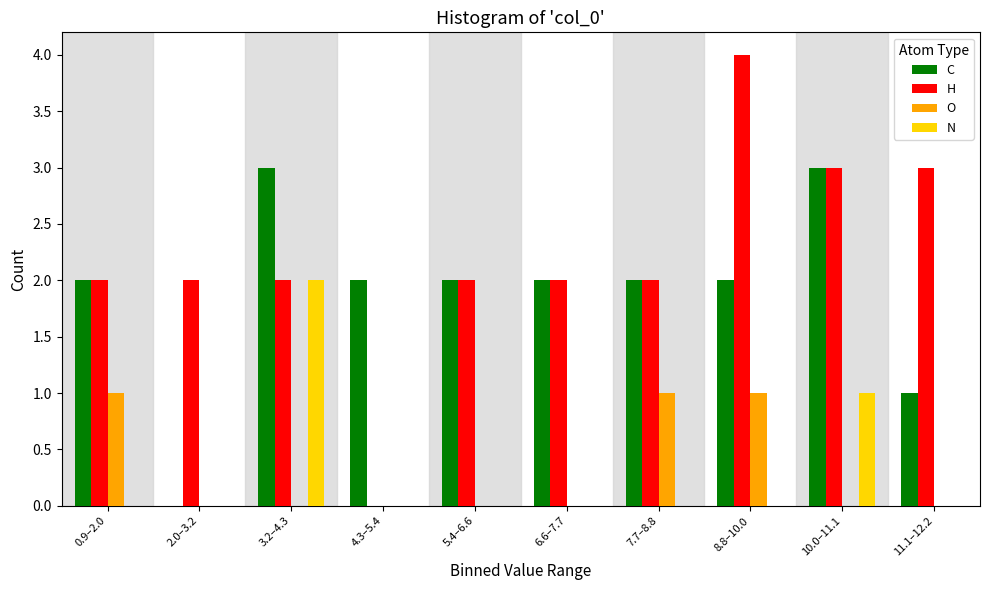

True or false: N has a value of 0 at 2.0–3.2.

True